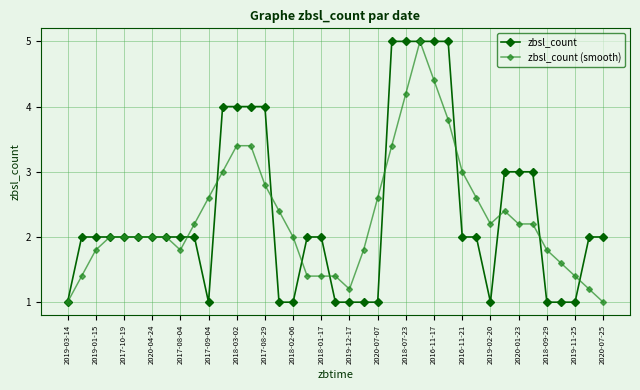

Reading left to right, what are all the values shown in this chart?

zbsl_count: 1.0	2.0	2.0	2.0	2.0	2.0	2.0	2.0	2.0	2.0	1.0	4.0	4.0	4.0	4.0	1.0	1.0	2.0	2.0	1.0	1.0	1.0	1.0	5.0	5.0	5.0	5.0	5.0	2.0	2.0	1.0	3.0	3.0	3.0	1.0	1.0	1.0	2.0	2.0
zbsl_count (smooth): 1.0	1.4	1.8	2.0	2.0	2.0	2.0	2.0	1.8	2.2	2.6	3.0	3.4	3.4	2.8	2.4	2.0	1.4	1.4	1.4	1.2	1.8	2.6	3.4	4.2	5.0	4.4	3.8	3.0	2.6	2.2	2.4	2.2	2.2	1.8	1.6	1.4	1.2	1.0